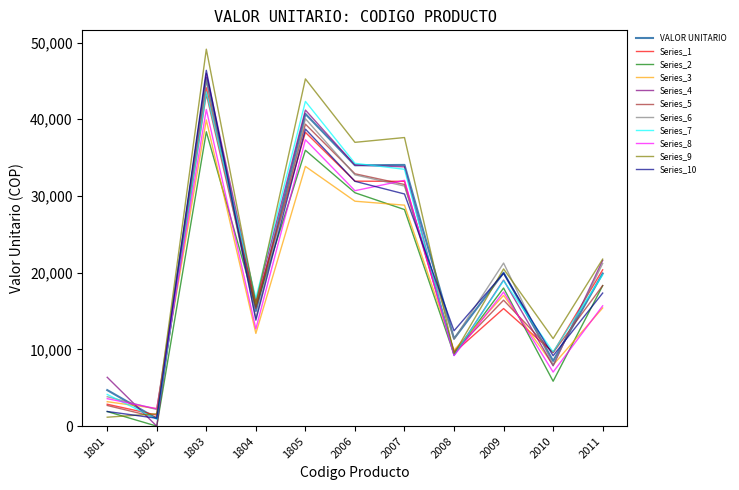

The value of Series_6 at 2010 is 8000.5. True or false?

True